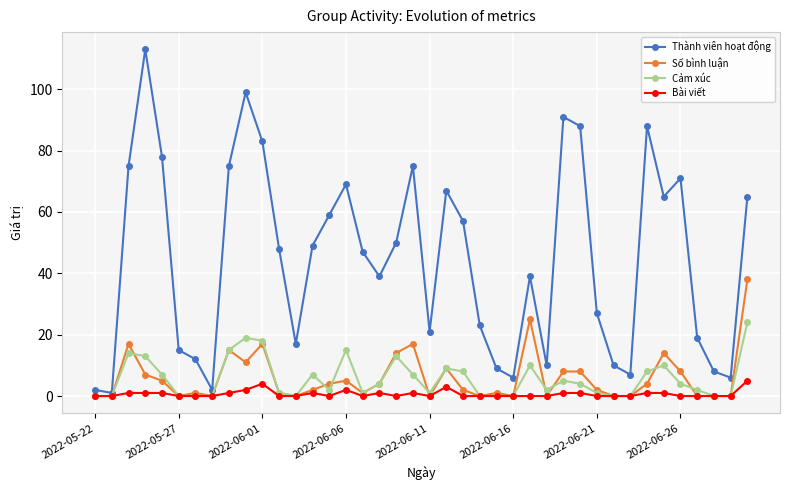

What are all the series names shown in the legend?

Thành viên hoạt động, Số bình luận, Cảm xúc, Bài viết